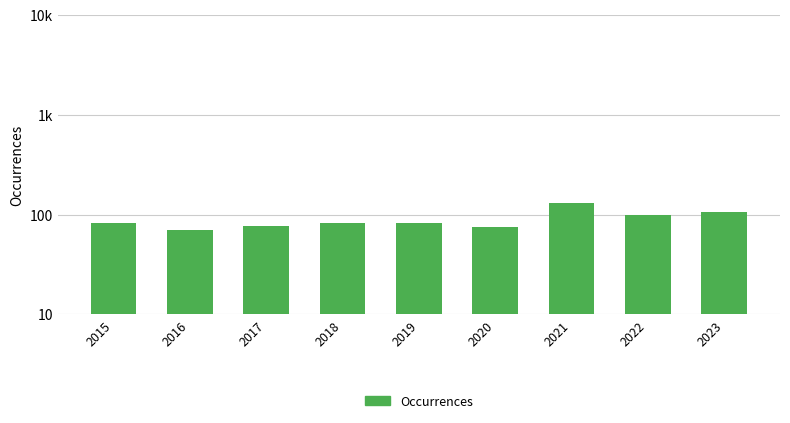

What is the ratio of the value at 2015 to the value at 2021?

0.6